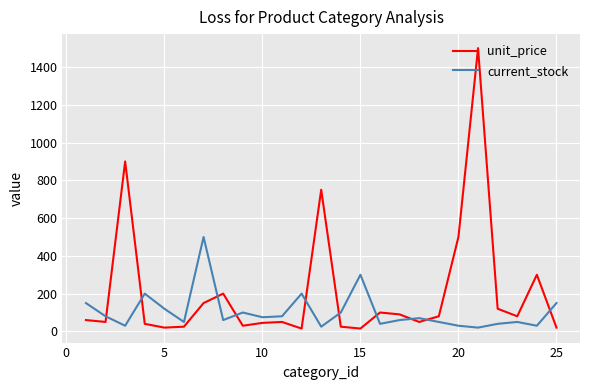

Which series has the largest range (max minus min)?

unit_price